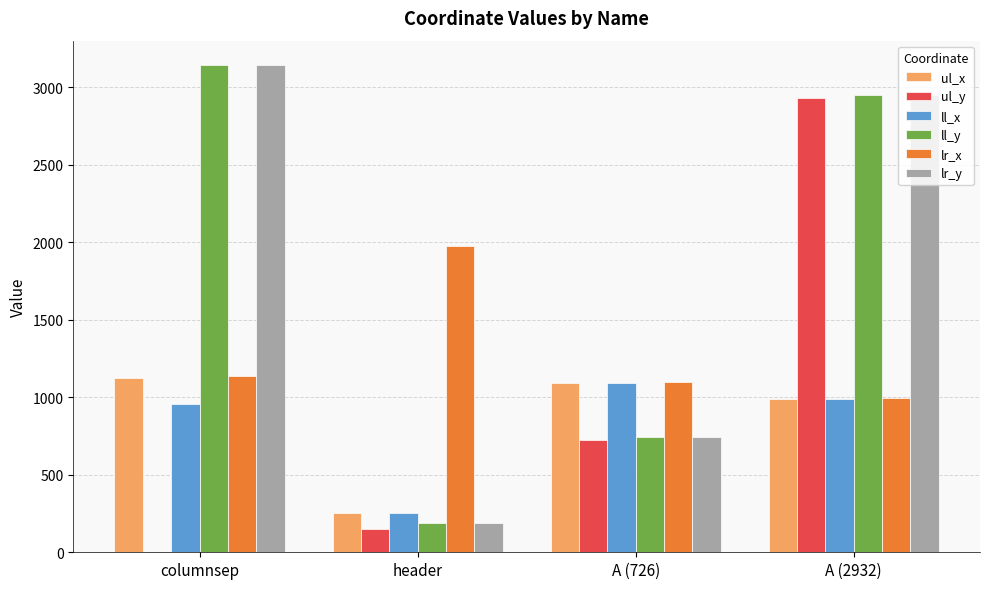

Are the bars horizontal?

No